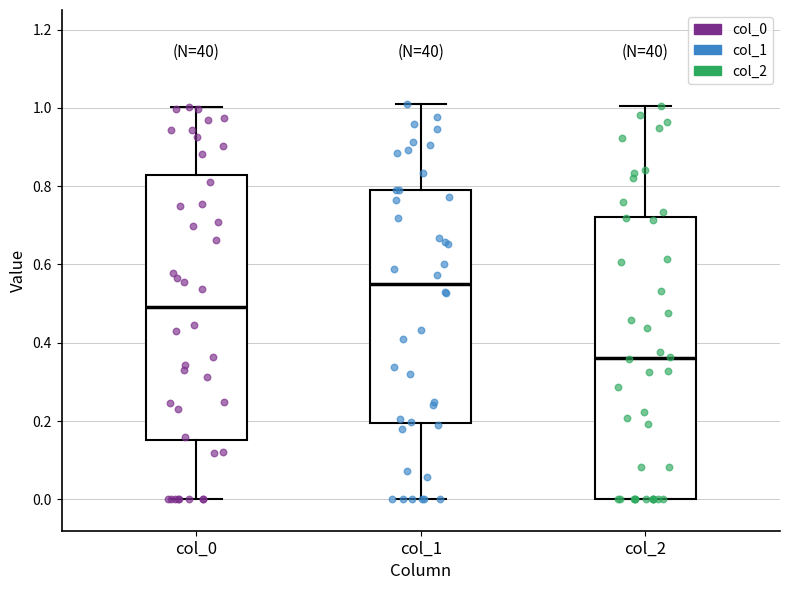

Which box is the tallest, from its lower edge to its upper edge?

col_2